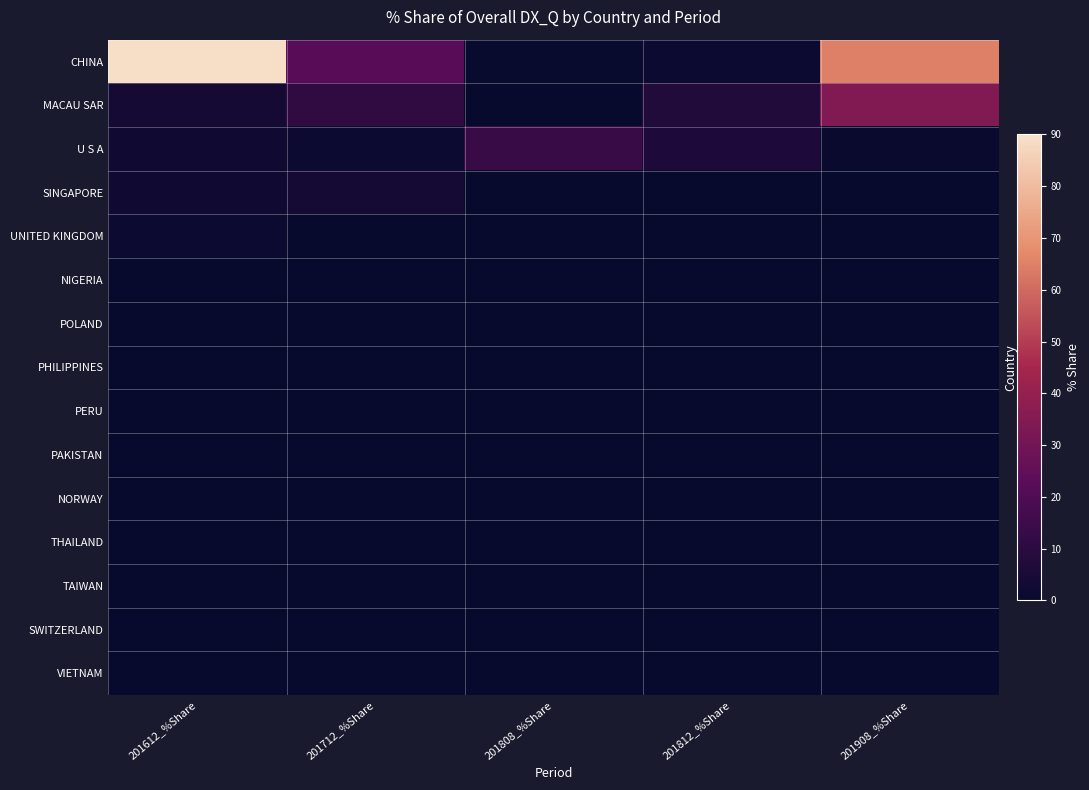

Reading left to right, list all the values displayed in this chart.

CHINA: 201612_%Share=89.3	201712_%Share=22.4	201808_%Share=0.6	201812_%Share=1.6	201908_%Share=64.9
MACAU SAR: 201612_%Share=3.7	201712_%Share=11.2	201808_%Share=0.0	201812_%Share=7.1	201908_%Share=34.3
U S A: 201612_%Share=2.7	201712_%Share=1.6	201808_%Share=13.5	201812_%Share=6.6	201908_%Share=0.8
SINGAPORE: 201612_%Share=2.6	201712_%Share=3.6	201808_%Share=0.0	201812_%Share=0.0	201908_%Share=0.0
UNITED KINGDOM: 201612_%Share=1.7	201712_%Share=0.0	201808_%Share=0.0	201812_%Share=0.0	201908_%Share=0.0
NIGERIA: 201612_%Share=0.0	201712_%Share=0.0	201808_%Share=0.0	201812_%Share=0.0	201908_%Share=0.0
POLAND: 201612_%Share=0.0	201712_%Share=0.0	201808_%Share=0.0	201812_%Share=0.0	201908_%Share=0.0
PHILIPPINES: 201612_%Share=0.0	201712_%Share=0.0	201808_%Share=0.0	201812_%Share=0.0	201908_%Share=0.0
PERU: 201612_%Share=0.0	201712_%Share=0.0	201808_%Share=0.0	201812_%Share=0.0	201908_%Share=0.0
PAKISTAN: 201612_%Share=0.0	201712_%Share=0.0	201808_%Share=0.0	201812_%Share=0.0	201908_%Share=0.0
NORWAY: 201612_%Share=0.0	201712_%Share=0.0	201808_%Share=0.0	201812_%Share=0.0	201908_%Share=0.0
THAILAND: 201612_%Share=0.0	201712_%Share=0.0	201808_%Share=0.0	201812_%Share=0.0	201908_%Share=0.0
TAIWAN: 201612_%Share=0.0	201712_%Share=0.0	201808_%Share=0.0	201812_%Share=0.0	201908_%Share=0.0
SWITZERLAND: 201612_%Share=0.0	201712_%Share=0.0	201808_%Share=0.0	201812_%Share=0.0	201908_%Share=0.0
VIETNAM: 201612_%Share=0.0	201712_%Share=0.0	201808_%Share=0.0	201812_%Share=0.0	201908_%Share=0.0